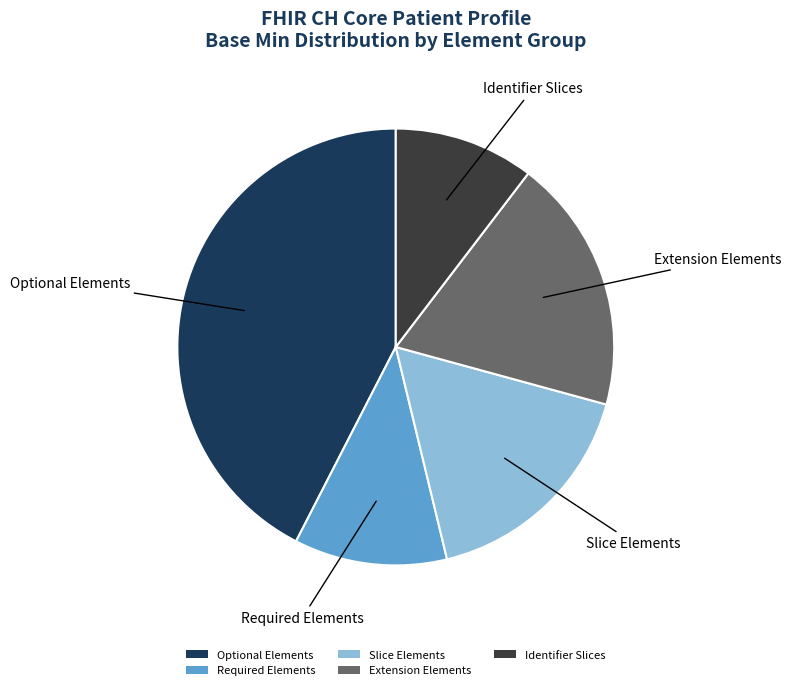

Is it true that Slice Elements is 17% of the pie?

True